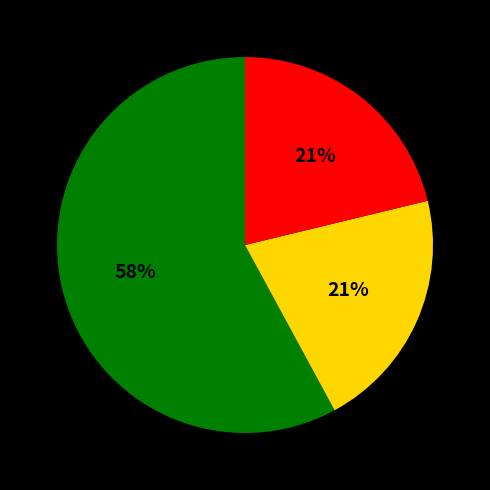

How many segments does this pie chart have?

3